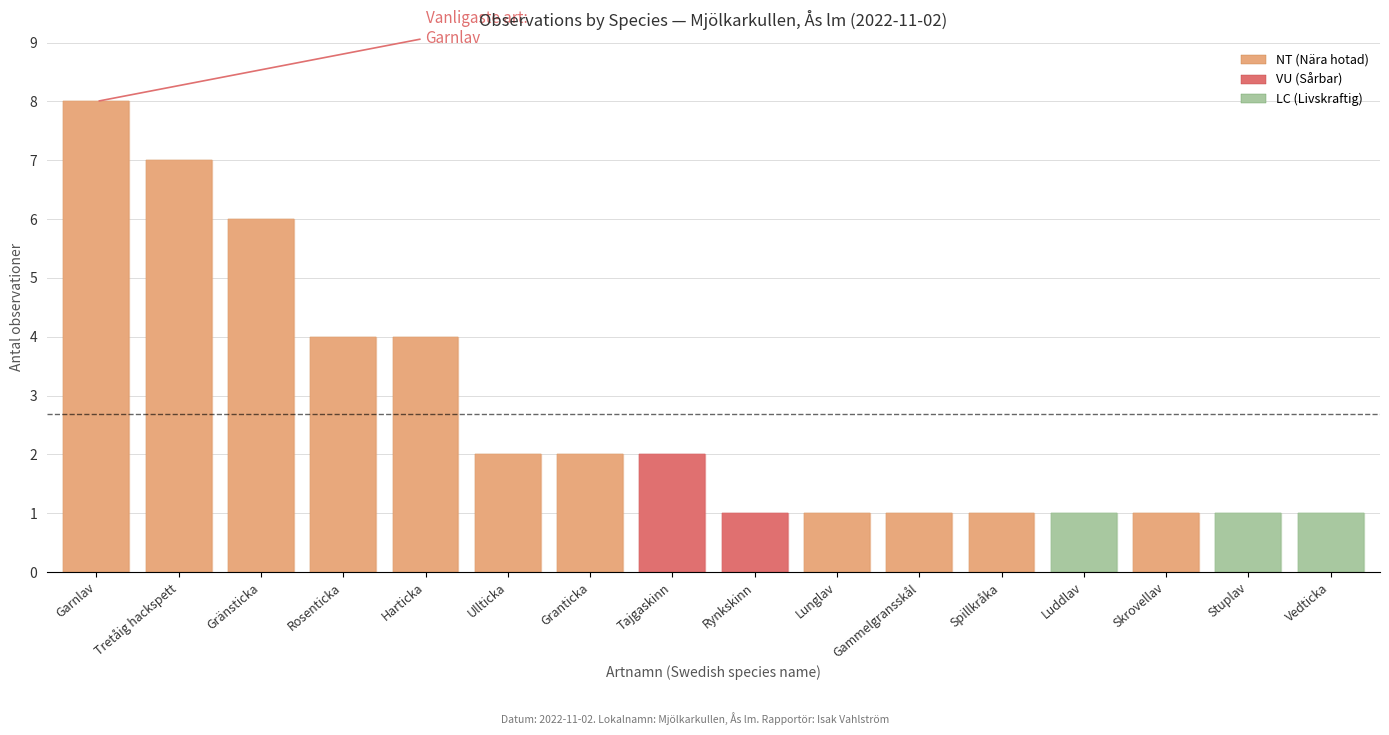

Which series has the widest spread of values?

Rödlistade NT